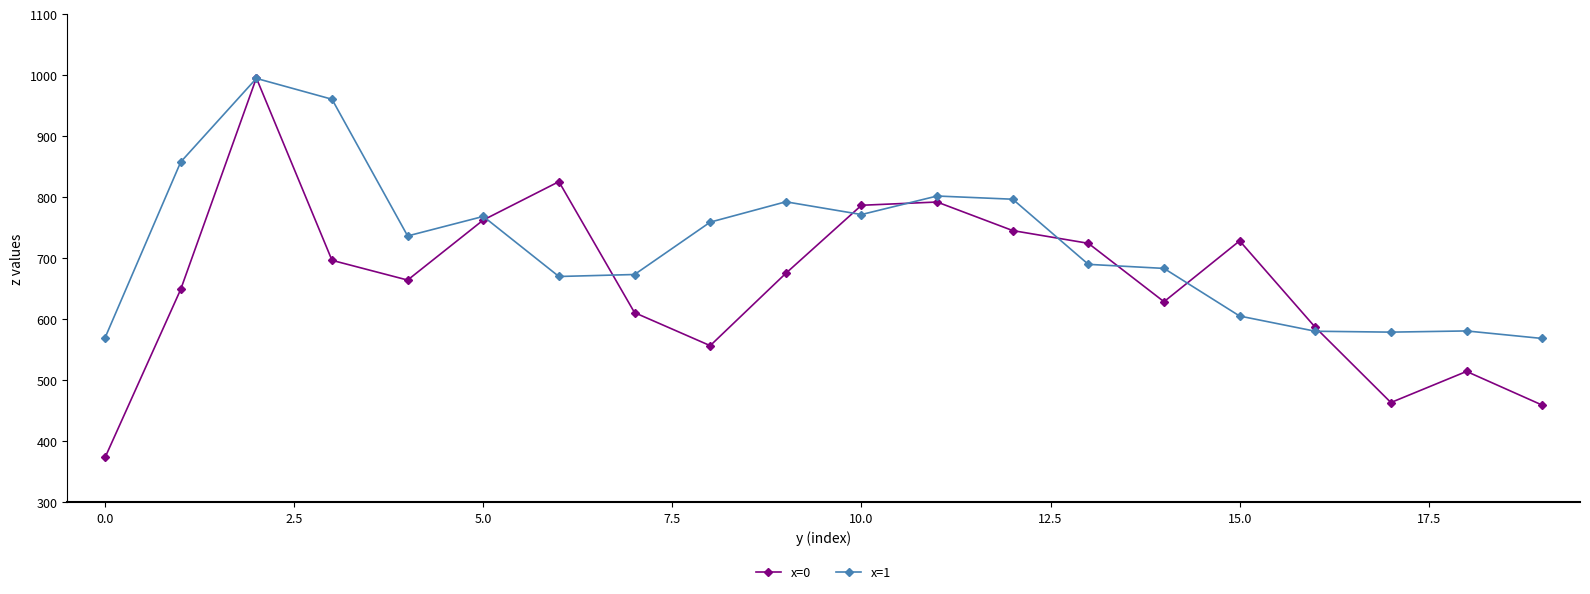

Count the number of categories in the chart.

20